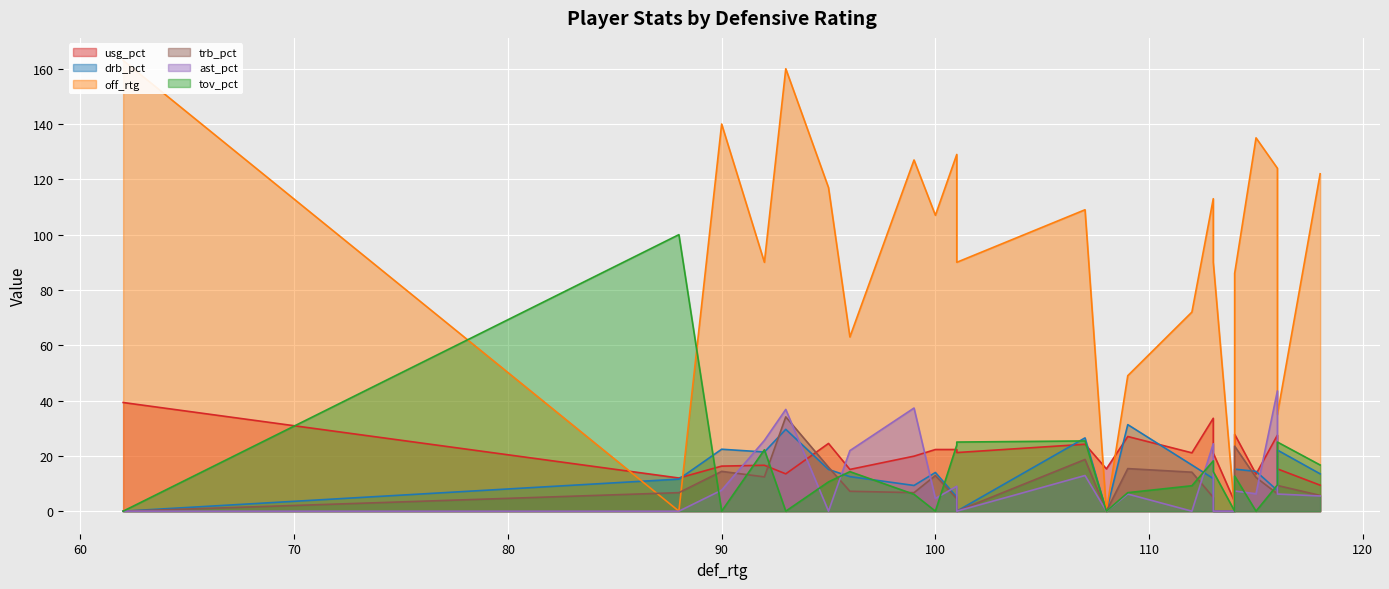

The value of ast_pct at 3 is 9.5. True or false?

False